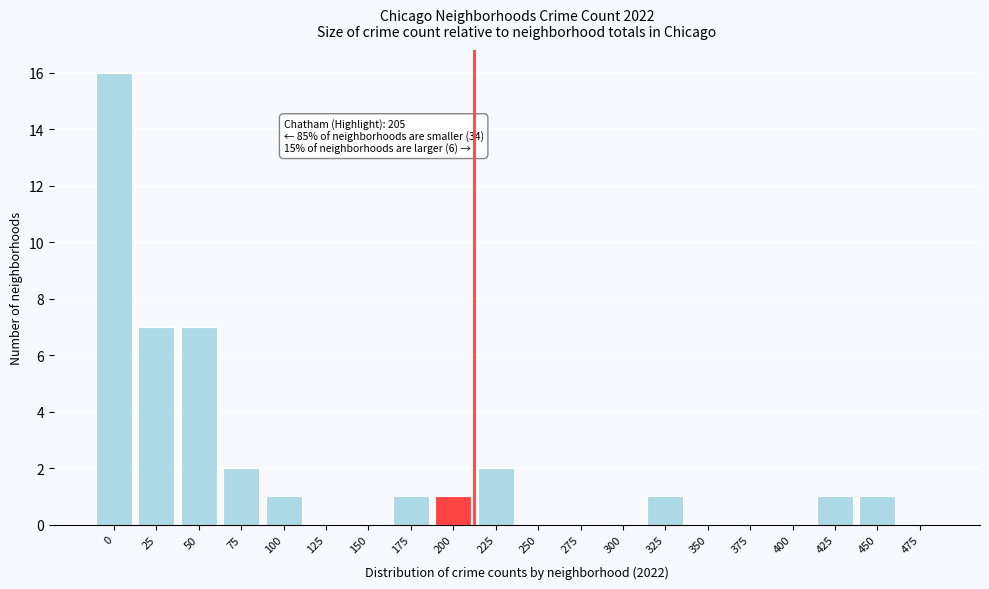

Reading left to right, extract all data points from this chart.

0=16	25=7	50=7	75=2	100=1	125=0	150=0	175=1	200=1	225=2	250=0	275=0	300=0	325=1	350=0	375=0	400=0	425=1	450=1	475=0